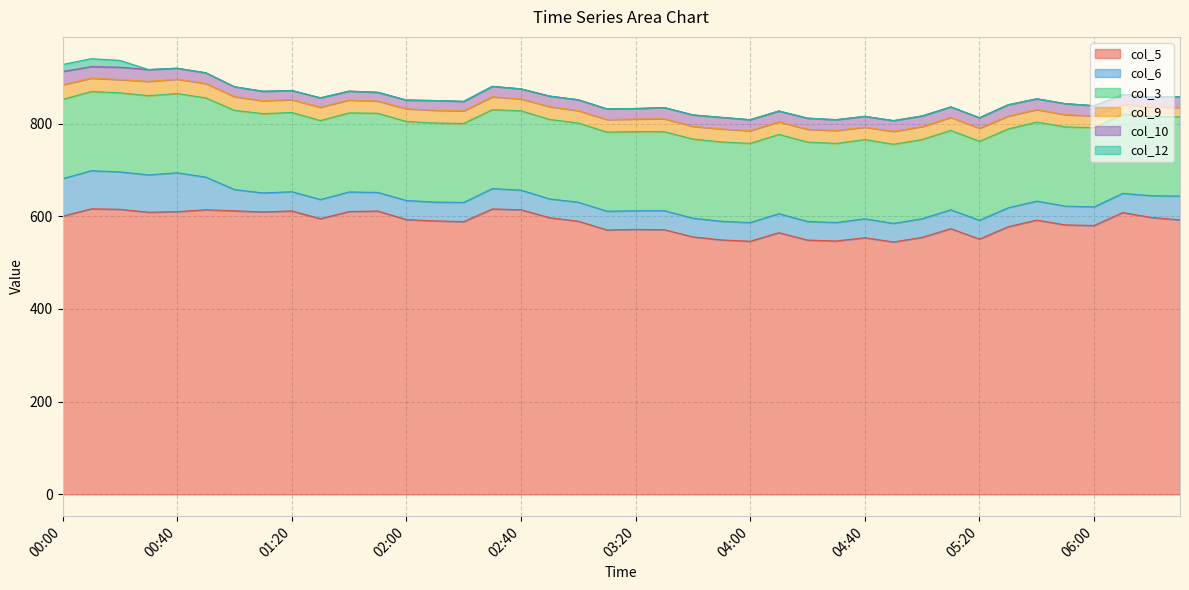

What are all the series names shown in the legend?

col_5, col_6, col_3, col_9, col_10, col_12